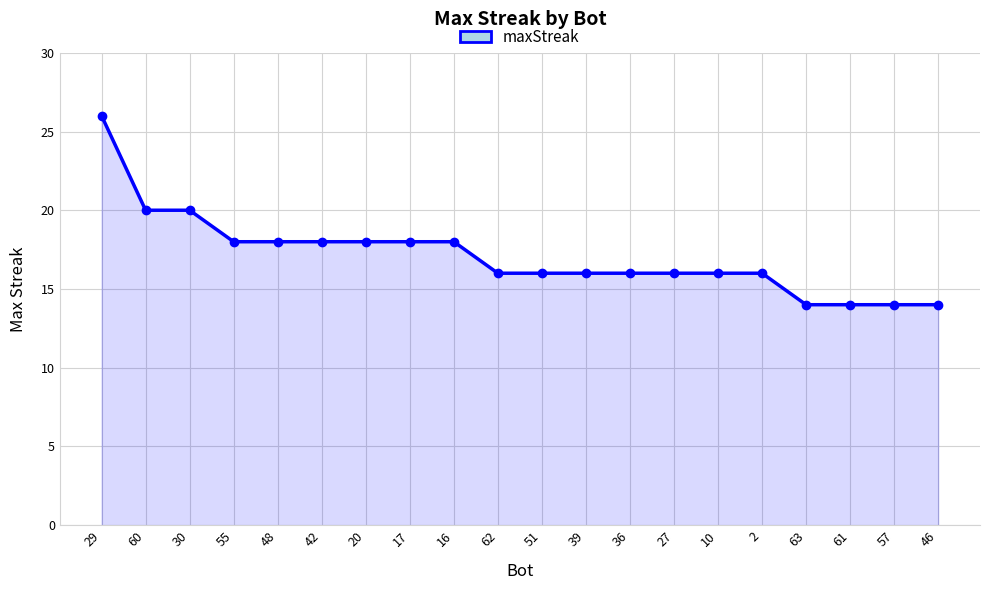

Reading right to left, extract all data points from this chart.

46=14	57=14	61=14	63=14	2=16	10=16	27=16	36=16	39=16	51=16	62=16	16=18	17=18	20=18	42=18	48=18	55=18	30=20	60=20	29=26